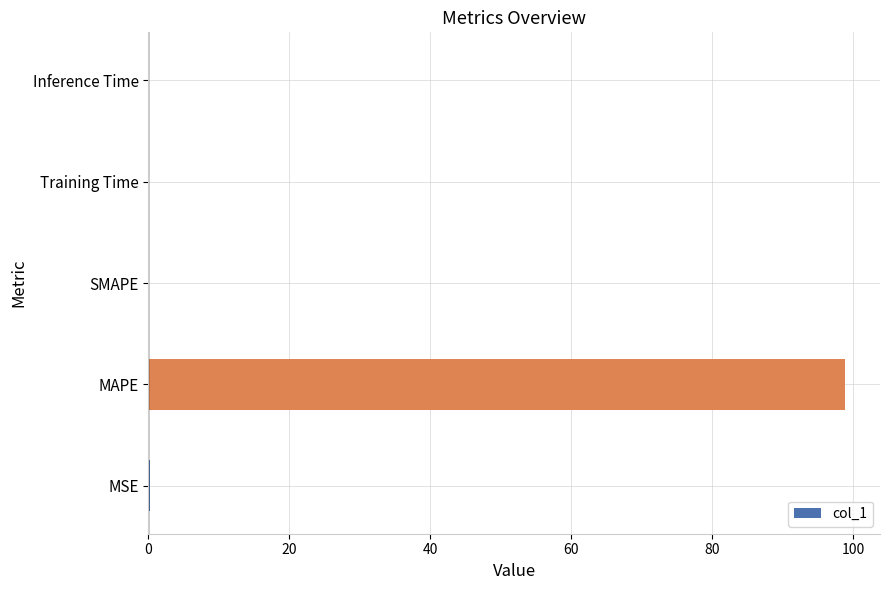

What is the change in value from MAPE to SMAPE?

-98.9